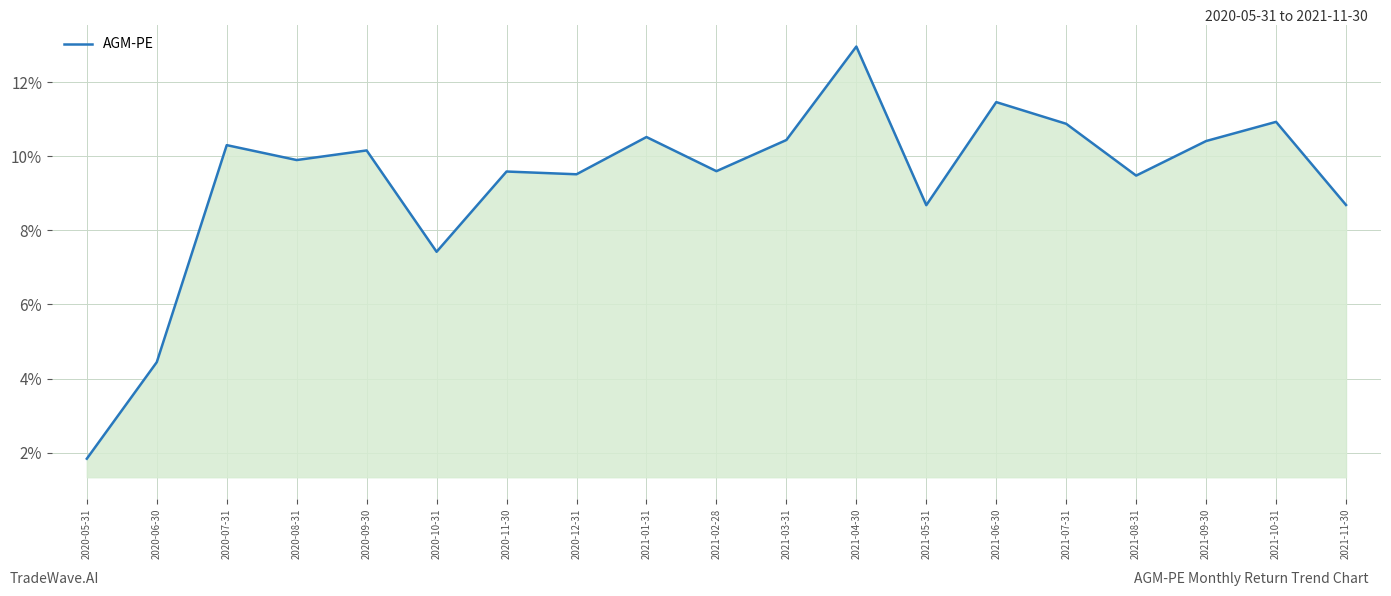

What is the smallest value displayed?

1.8